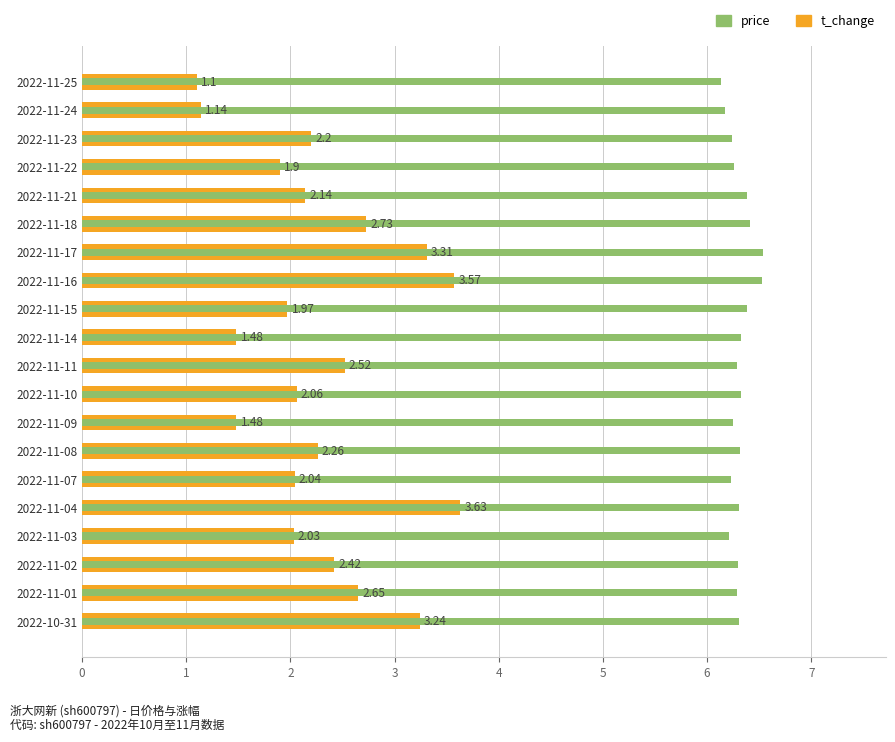

What is the total value across all series at 2022-11-10?

8.4